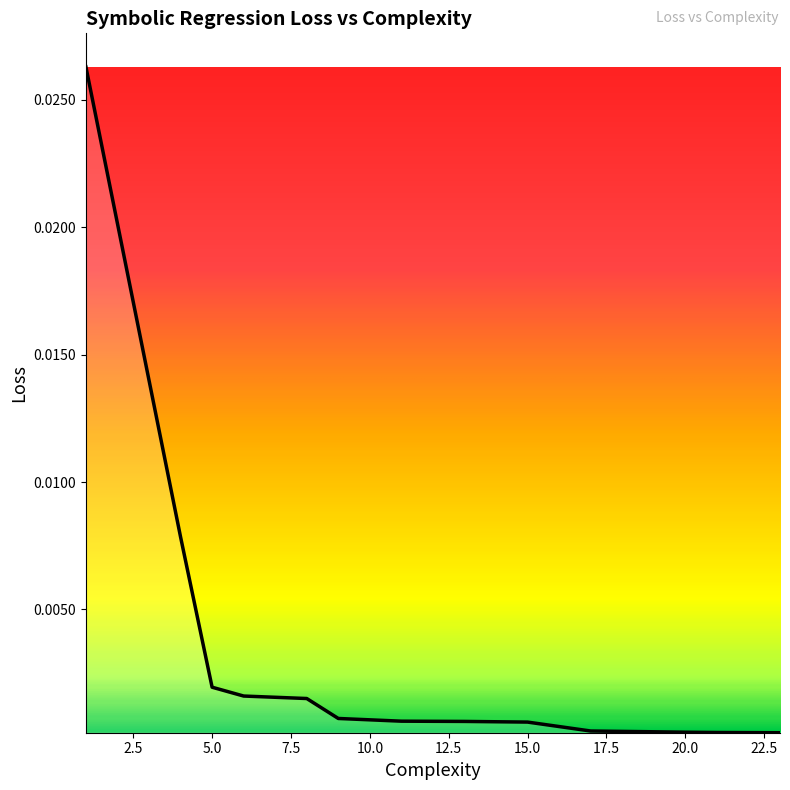

Count the number of categories in the chart.

14